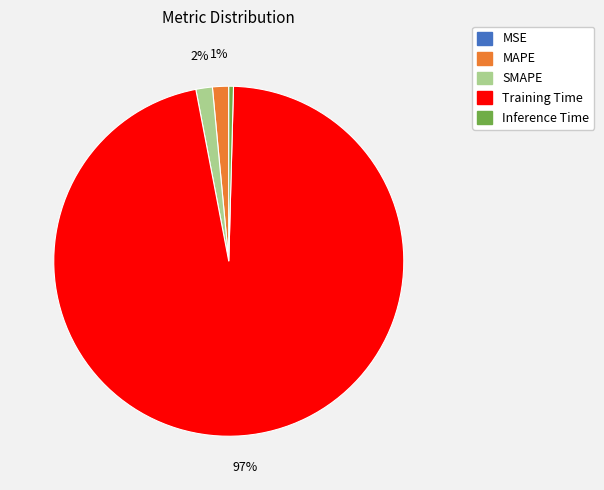

Does any single category account for the majority?

Yes